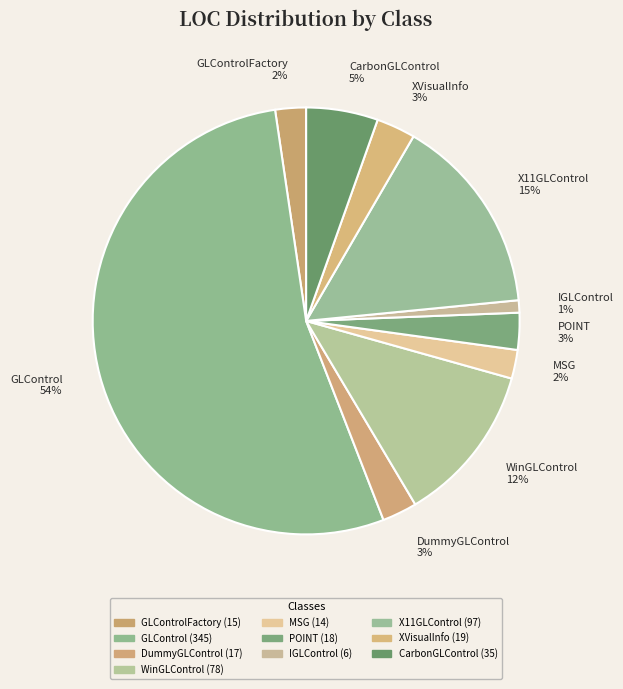

To the nearest percent, what is the combined percentage of XVisualInfo and DummyGLControl?

6%